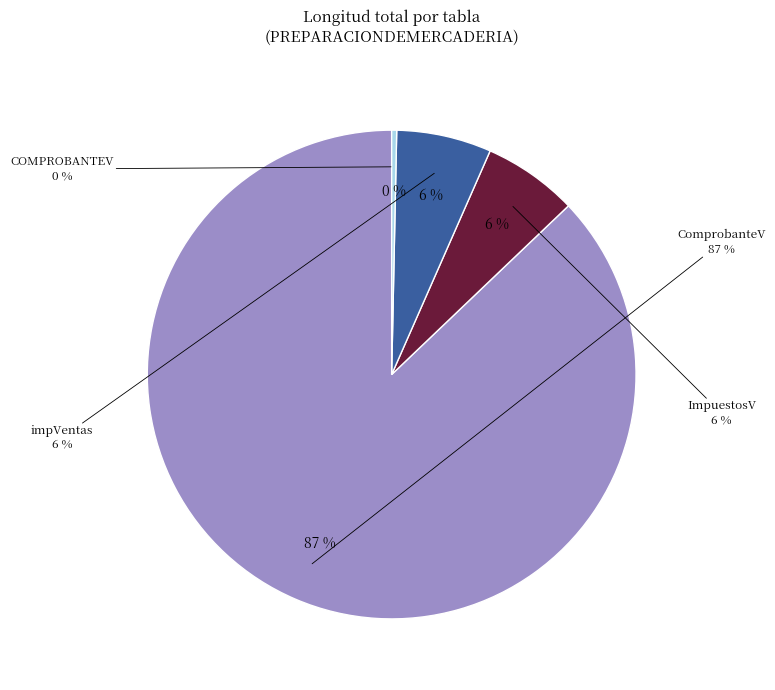

Combined, do ComprobanteV and COMPROBANTEV account for over 50%?

Yes